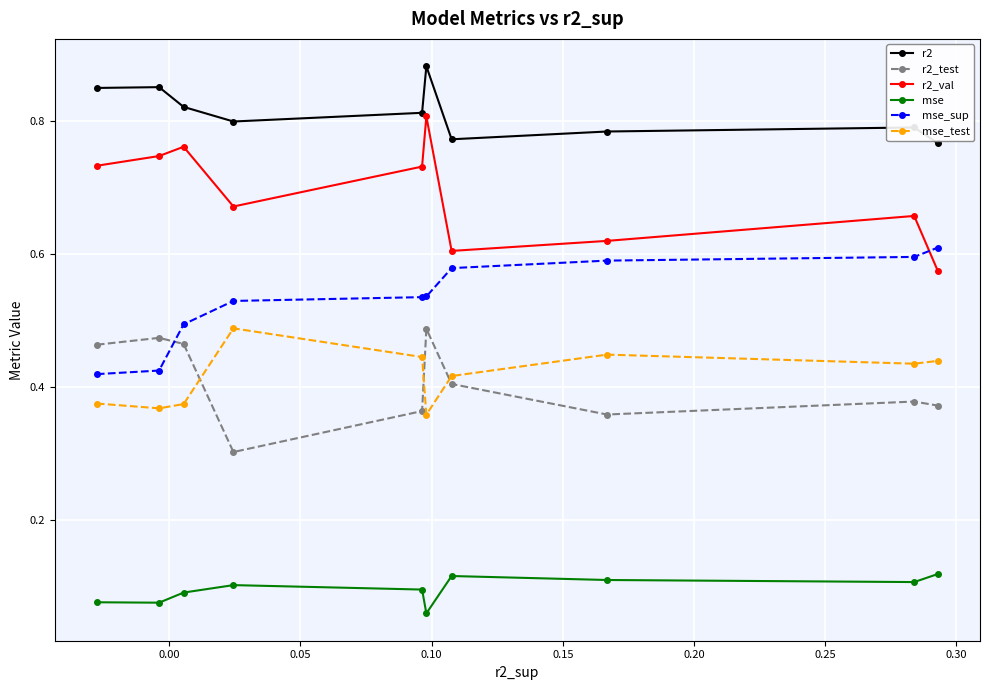

True or false: r2_test has more than 0 interior local peaks.

True